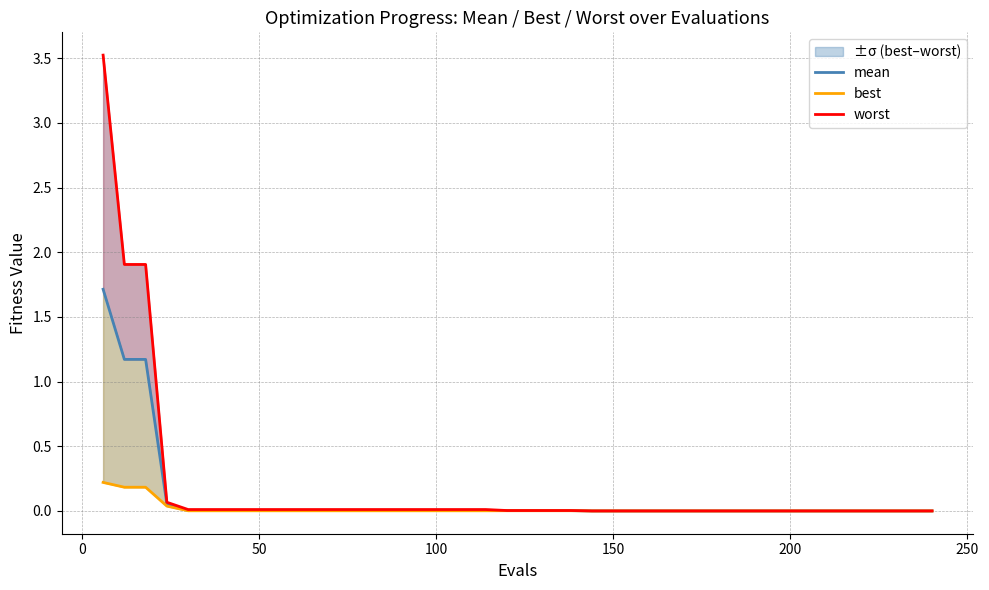

How many lines are shown in the chart?

3